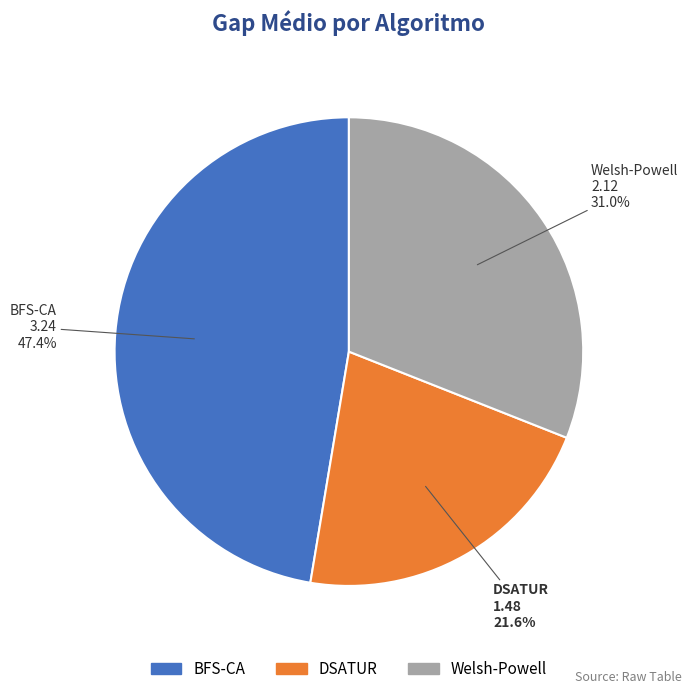

How many segments does this pie chart have?

3